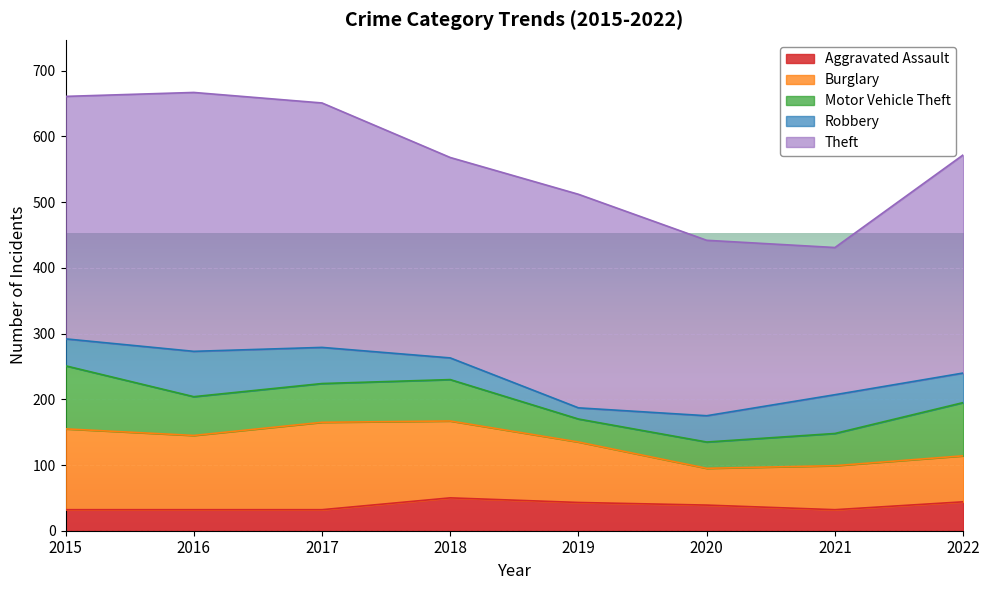

What is the minimum value for Motor Vehicle Theft?

35